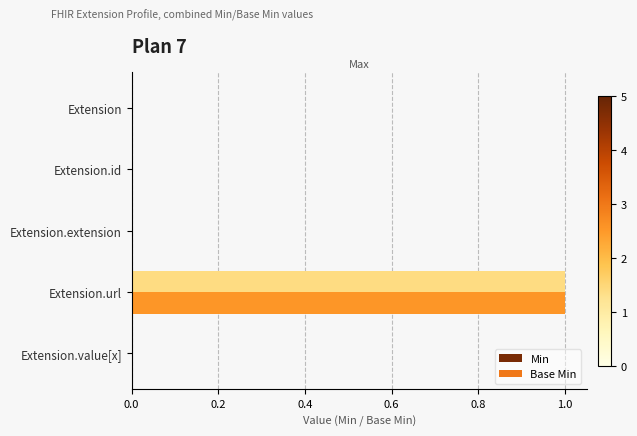

At which category is the sum across all series the highest?

Extension.url